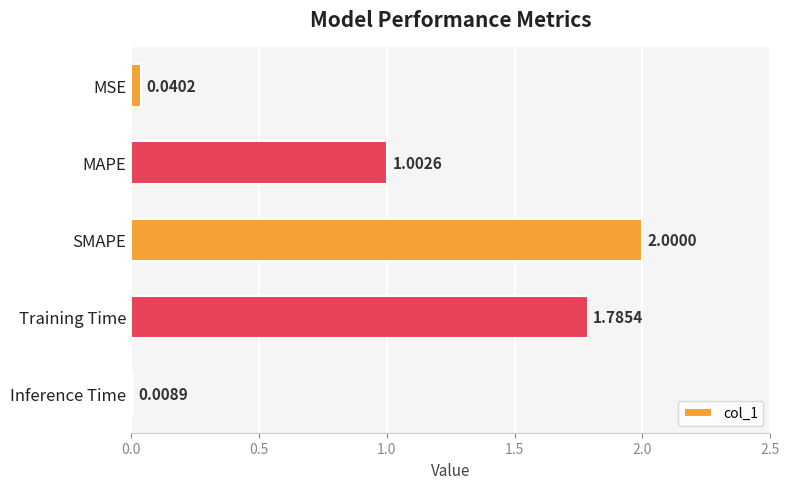

What is the average value?

1.0